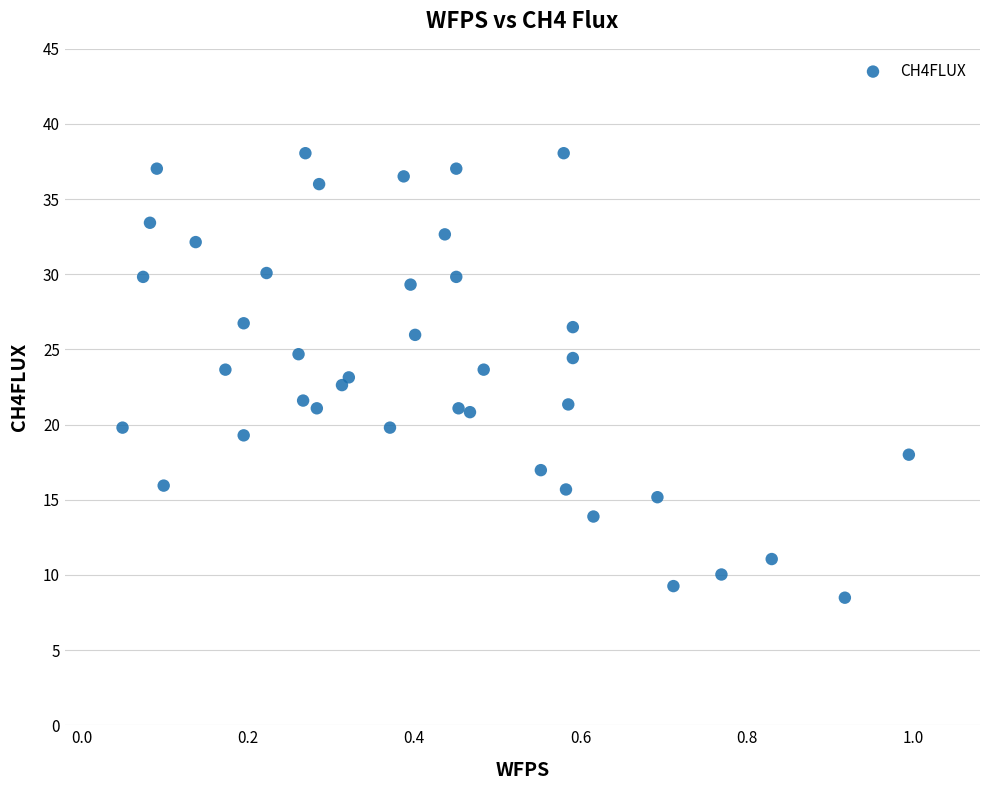

What is the range of X values (max minus min)?

0.9